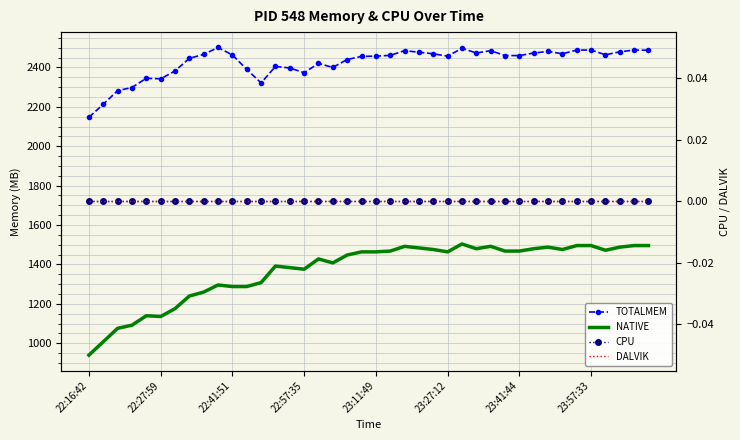

Rank the series at 23:11:49 from lowest to highest value.

CPU, DALVIK, NATIVE, TOTALMEM